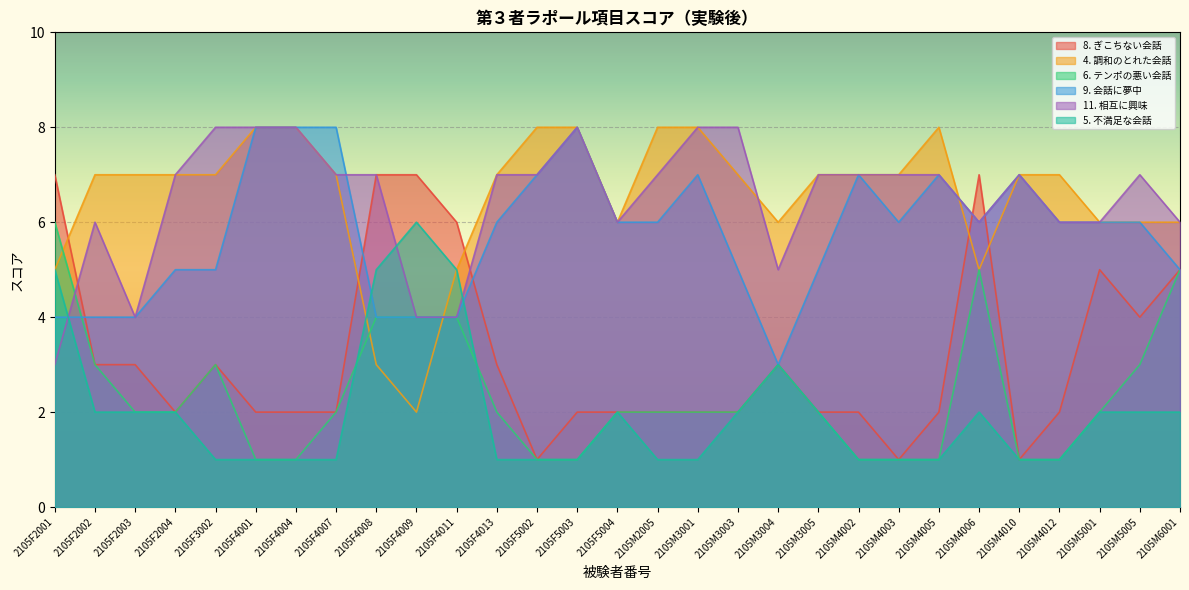

How many intersections are there between 8. ぎこちない会話 and 9. 会話に夢中?

5